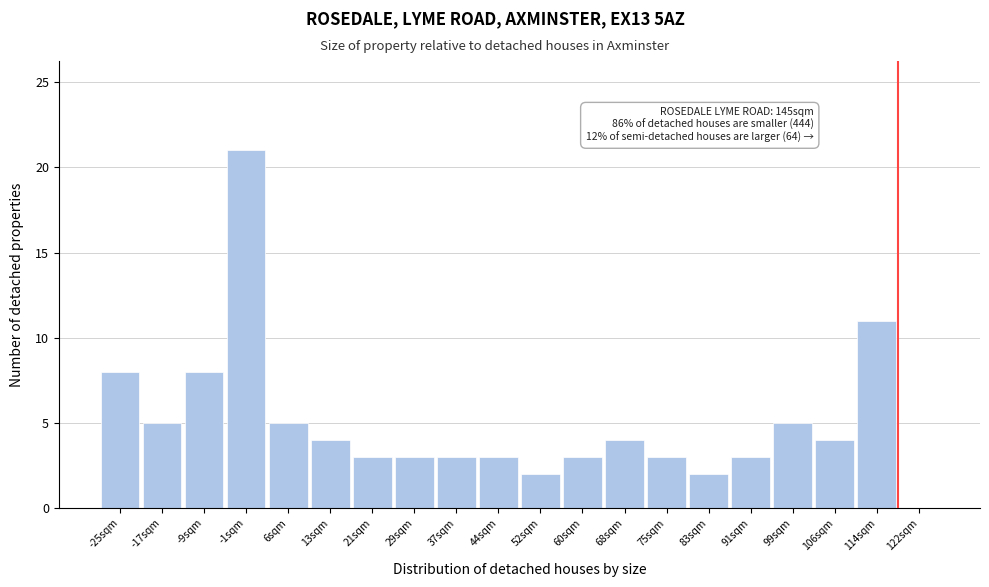

Reading left to right, what are all the values shown in this chart?

-25sqm=8	-17sqm=5	-9sqm=8	-1sqm=21	6sqm=5	13sqm=4	21sqm=3	29sqm=3	37sqm=3	44sqm=3	52sqm=2	60sqm=3	68sqm=4	75sqm=3	83sqm=2	91sqm=3	99sqm=5	106sqm=4	114sqm=11	122sqm=0